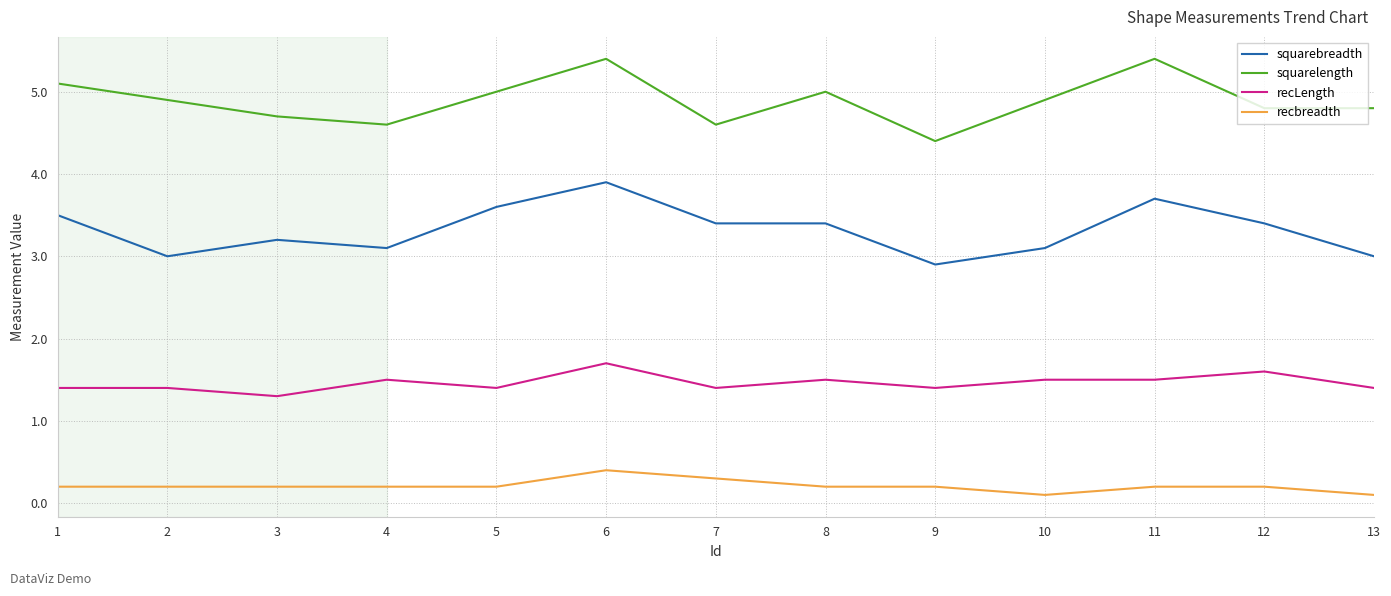

Count the recbreadth values in the range 0 to 1.

13